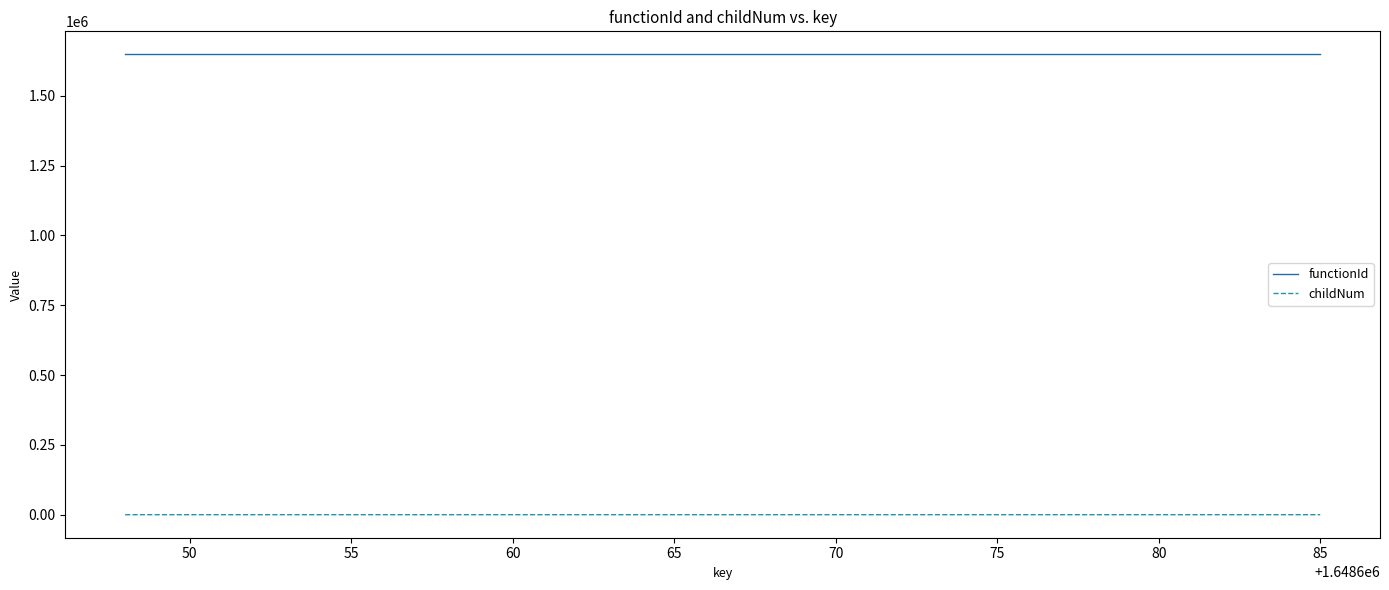

List the series in order of their peak value, highest first.

functionId, childNum